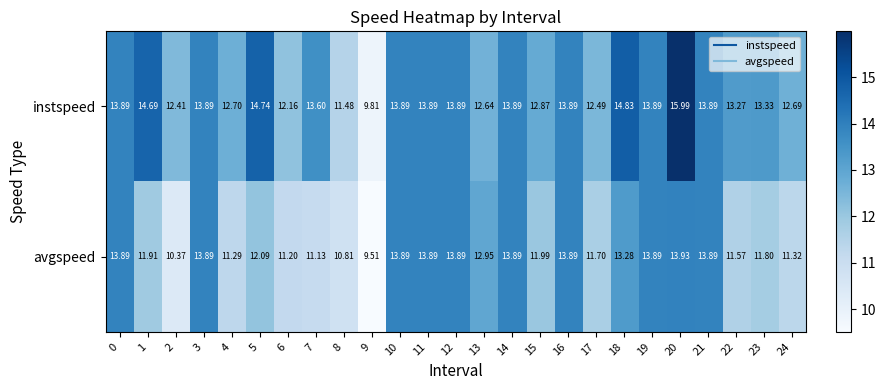

Is the value of avgspeed at 3 greater than the value of instspeed at 2?

Yes